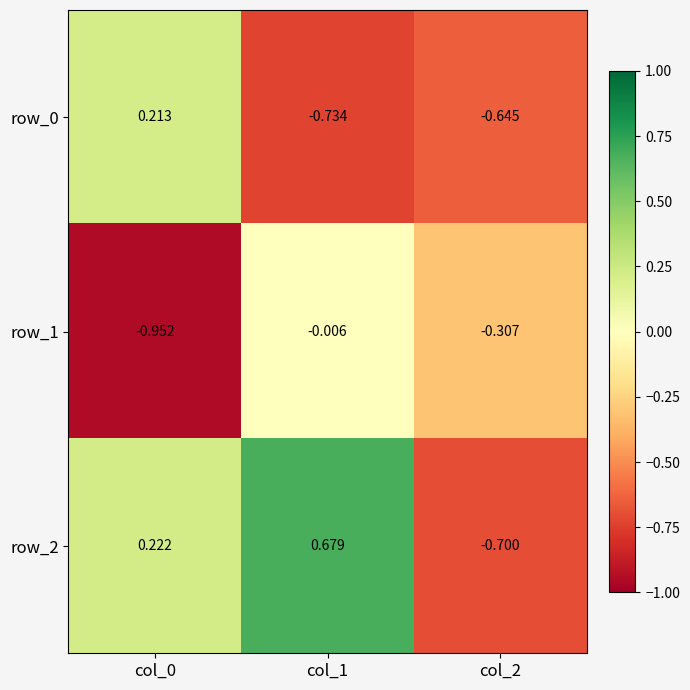

Is the value of row_0 at col_0 greater than the value of row_2 at col_1?

No